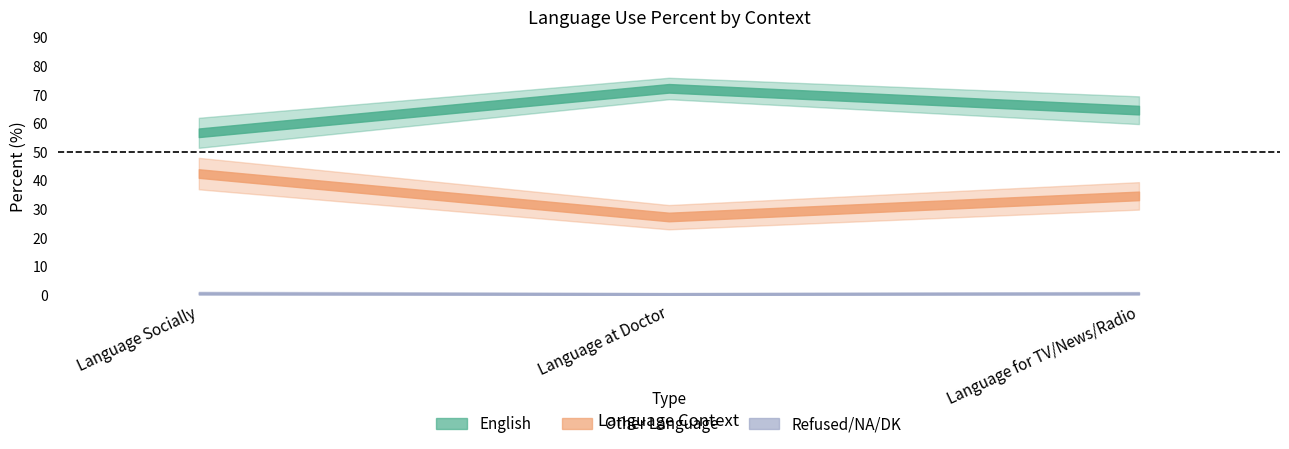

What is the total value across all series at Language for TV/News/Radio?

100.0